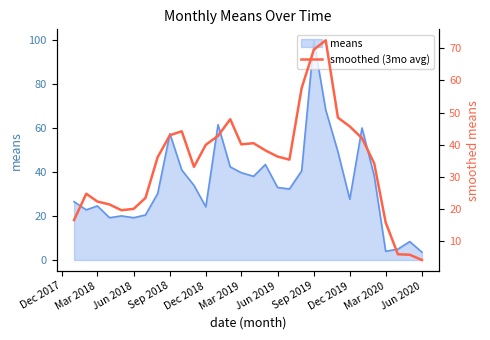

At which category does the data reach its first local peak?

Mar 2018